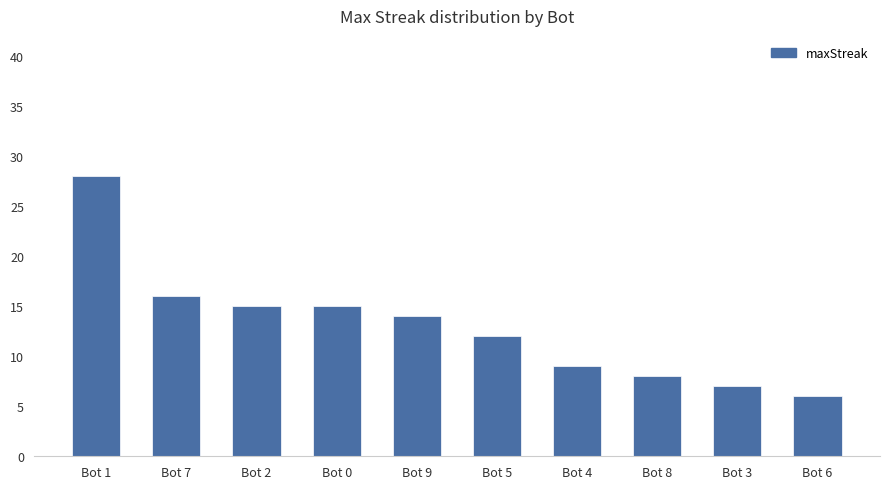

The value at Bot 2 is 4. True or false?

False